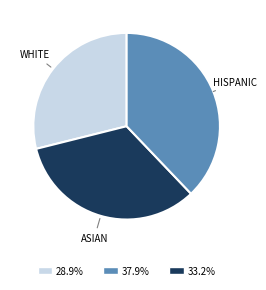

Is there any slice that represents more than half of the pie?

No